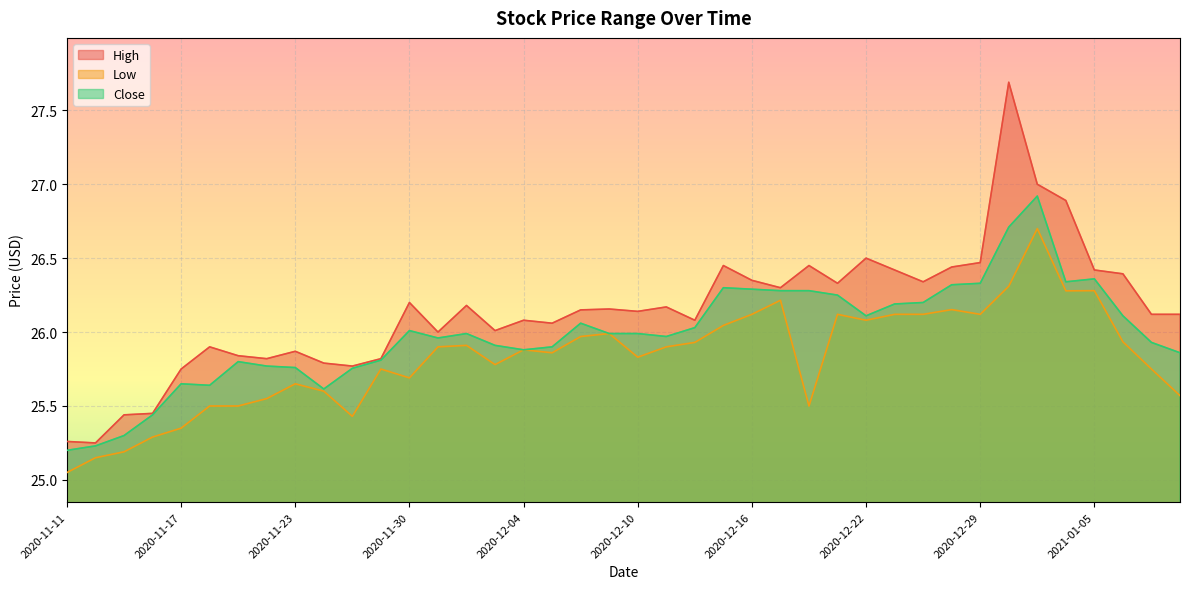

What is the maximum value shown in the chart?

27.7